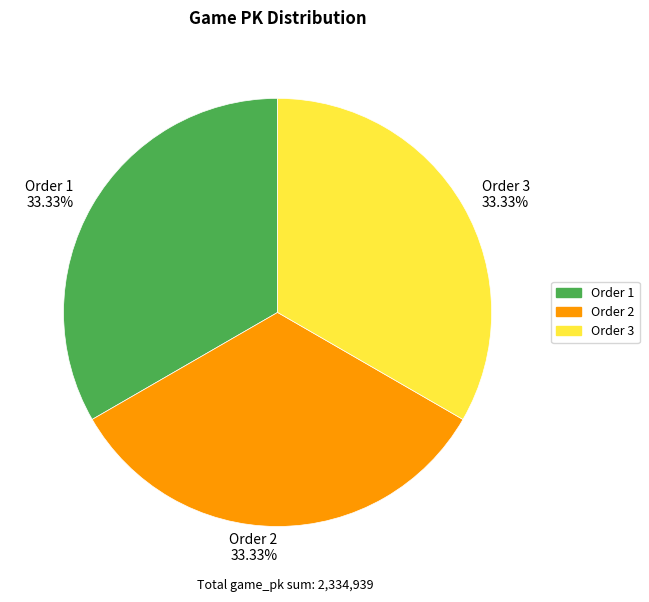

Do Order 1 33.33% and Order 3 33.33% together represent more than half of the pie?

Yes